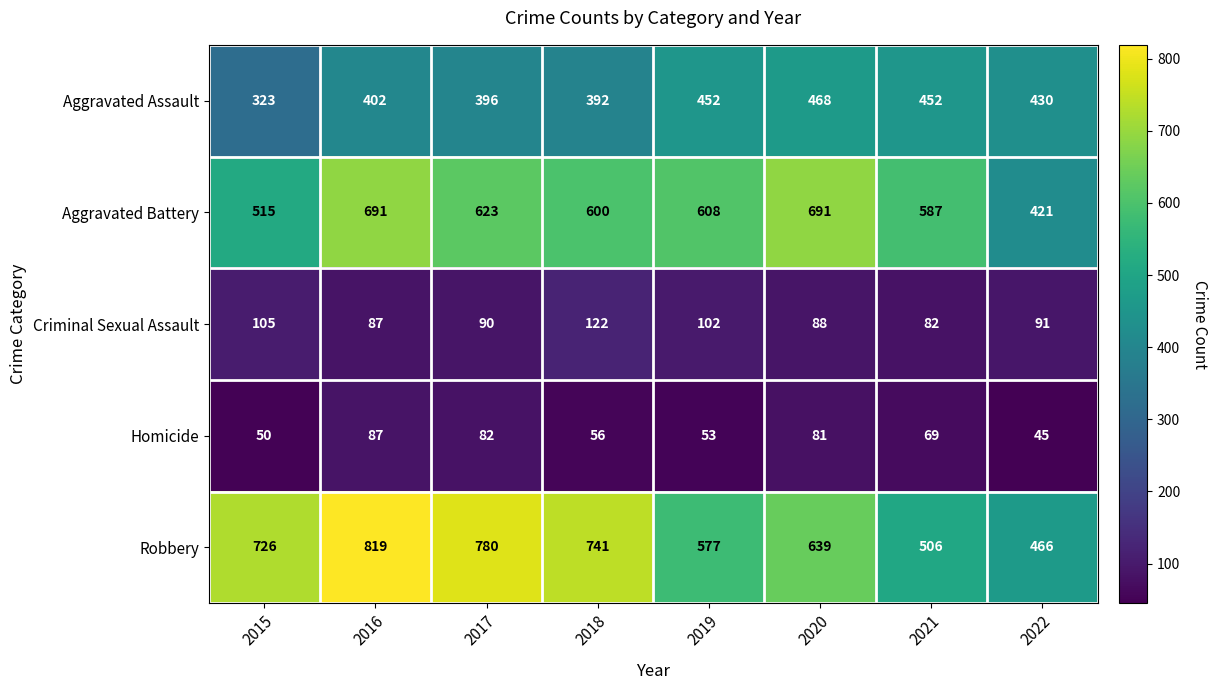

What is the difference between the highest and lowest values at 2017?

698